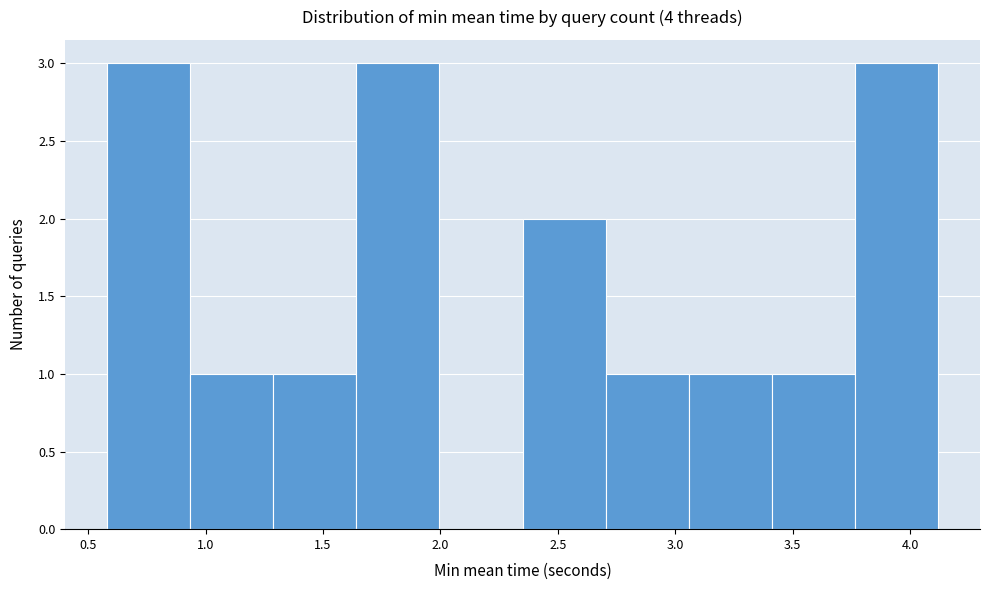

Reading left to right, transcribe this chart: for each bar, give the range it covers on the x-axis and its height. Neither the bar edges nor the heights are printed on the chart, so give them approximately, as read against the axes.

0.60 to 0.95: 3
0.95 to 1.30: 1
1.30 to 1.65: 1
1.65 to 2.00: 3
2.00 to 2.35: 0
2.35 to 2.70: 2
2.70 to 3.05: 1
3.05 to 3.40: 1
3.40 to 3.75: 1
3.75 to 4.10: 3